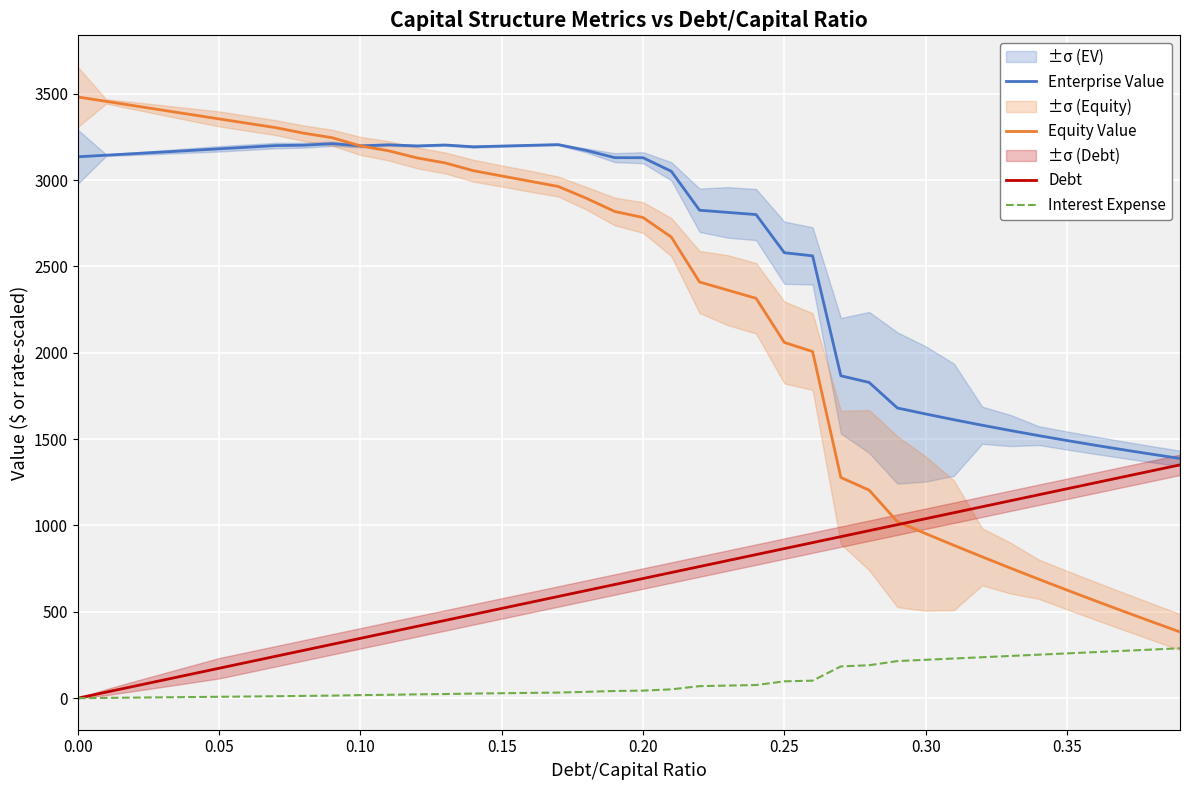

True or false: Interest Expense and Equity Value intersect in this chart.

False